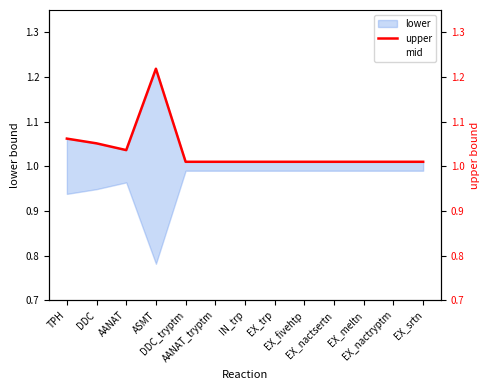

Does the chart display data point markers on the line(s)?

No